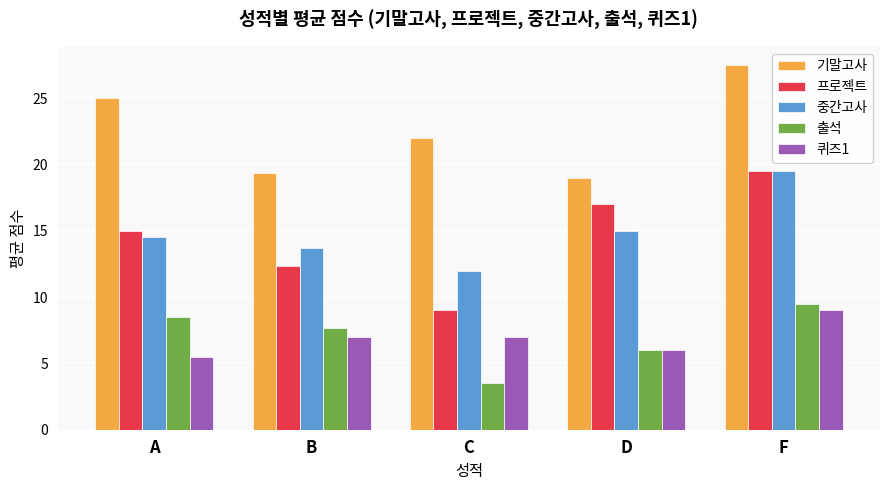

What position from the right is B?

4